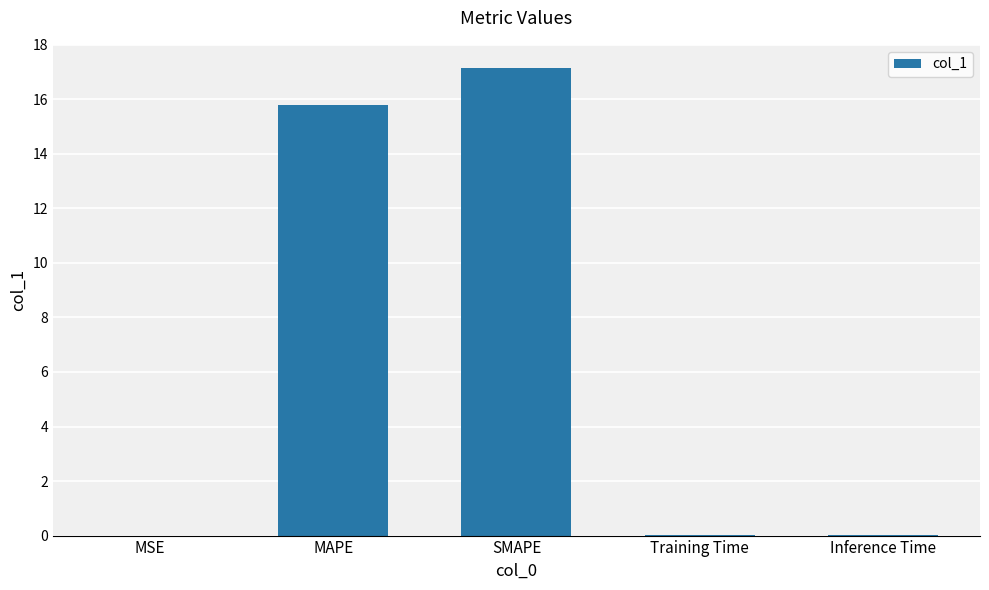

What is the sum of all values?

33.0